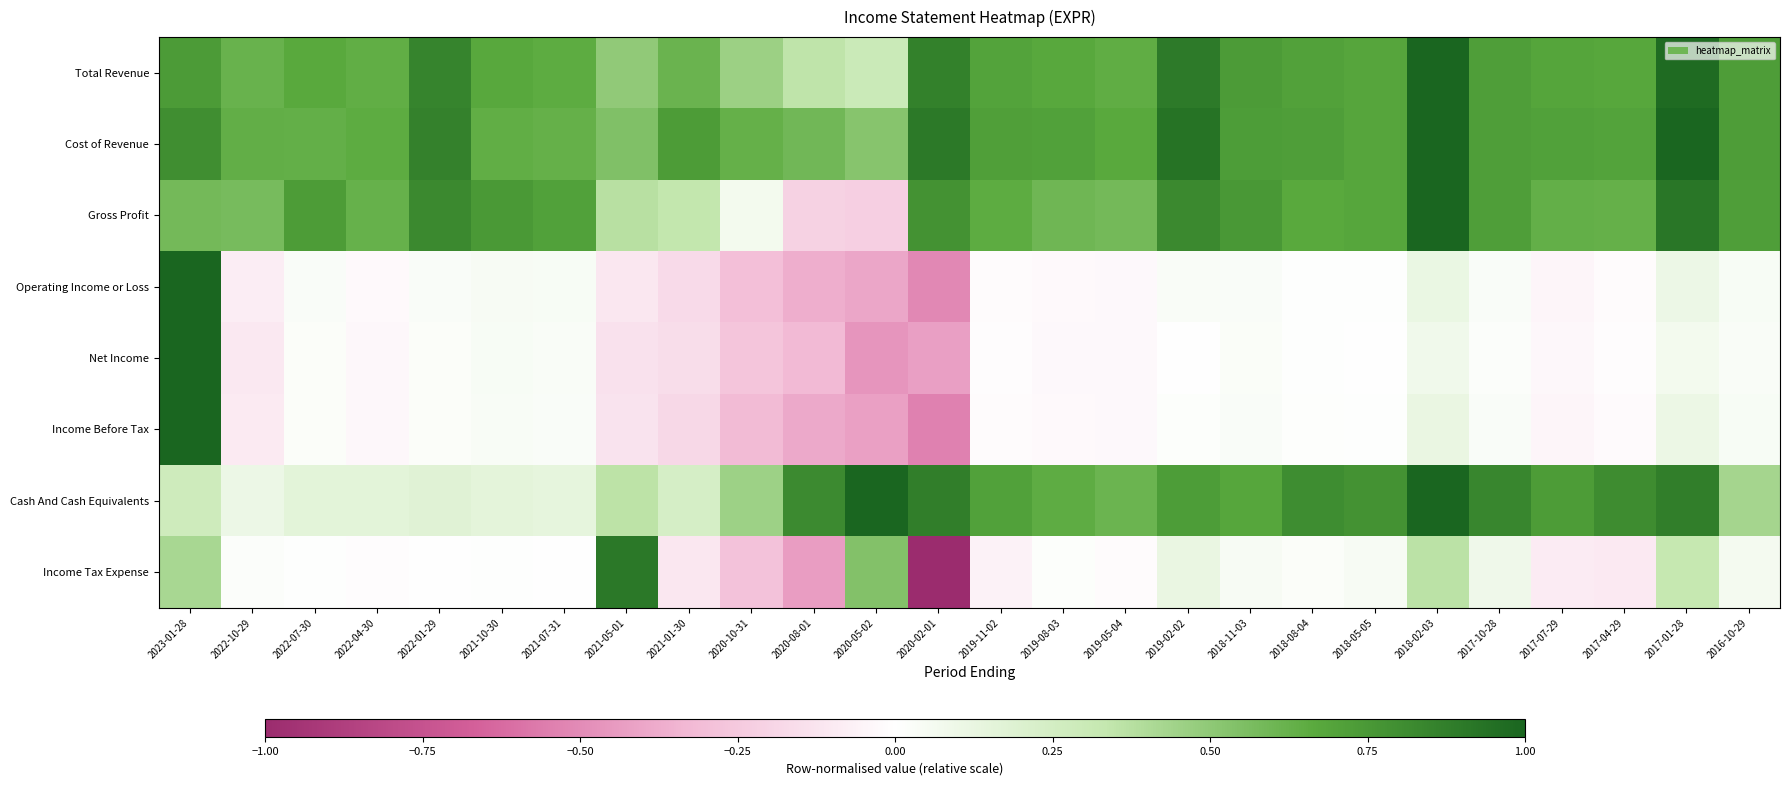

How many series are shown in this chart?

8